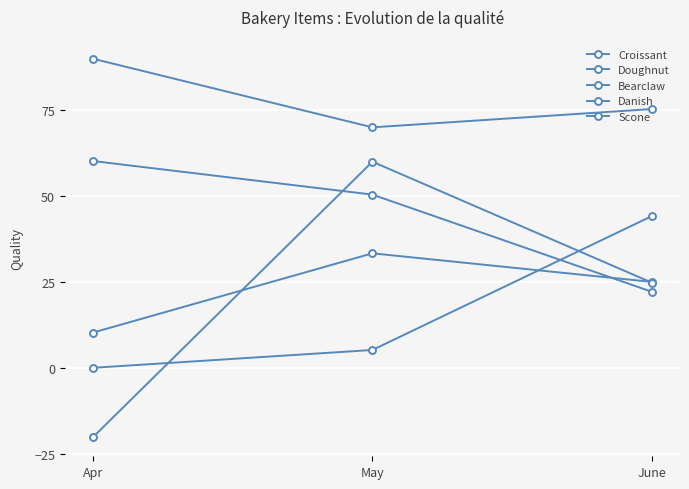

Is it true that Croissant equals 60.2 at Apr?

True